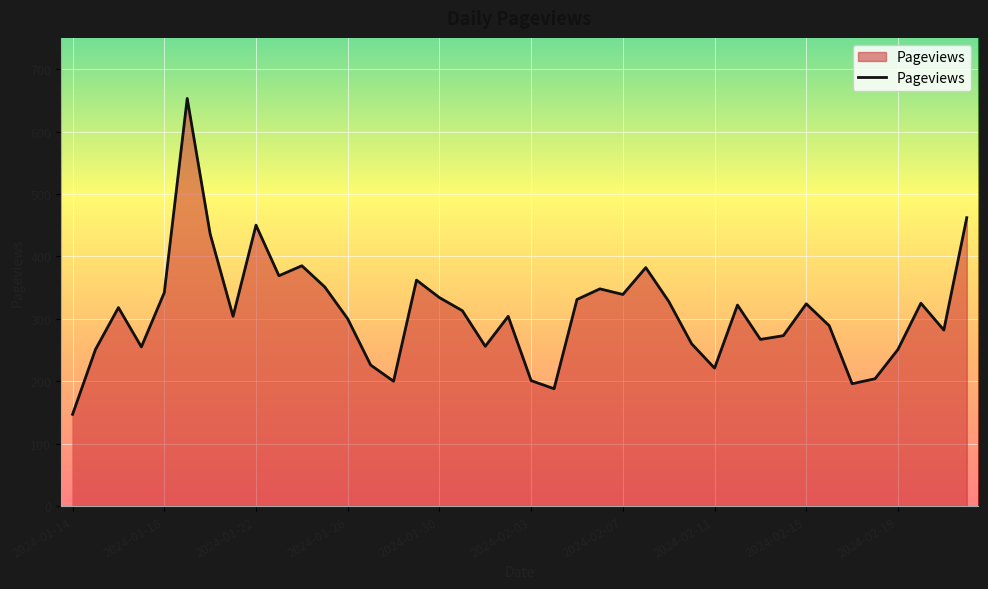

What is the difference between the maximum and minimum values?

506